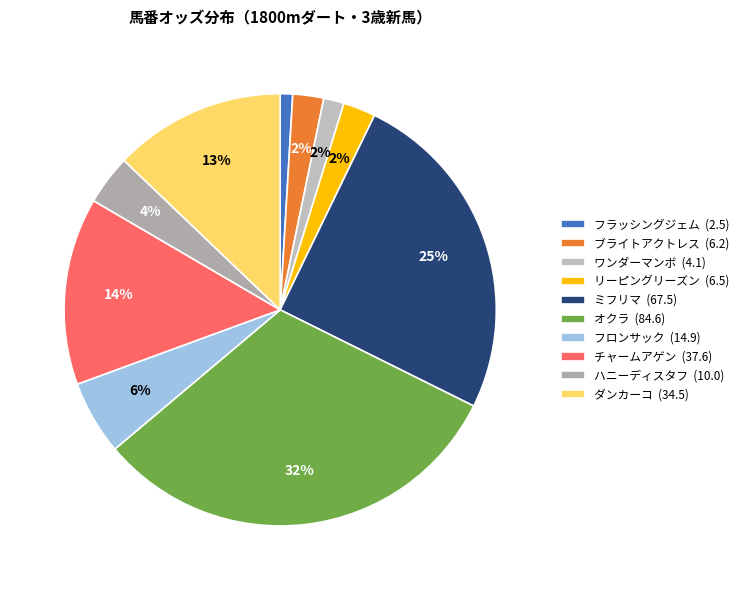

Count the number of slices in the pie.

10